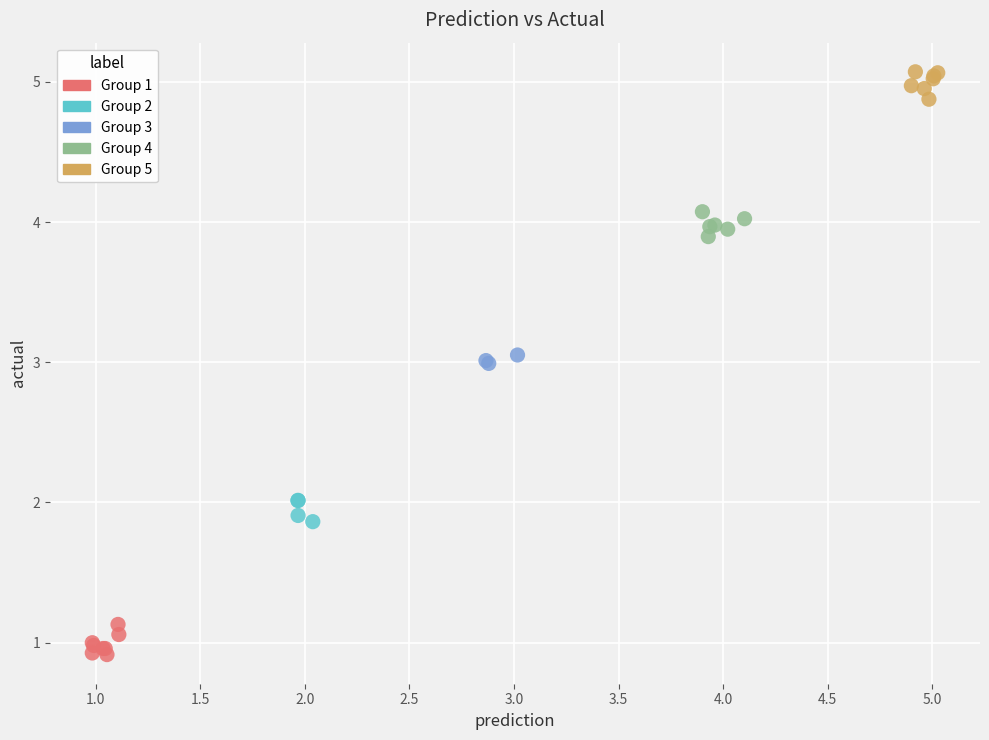

Which series reaches the minimum Y coordinate?

Group 1